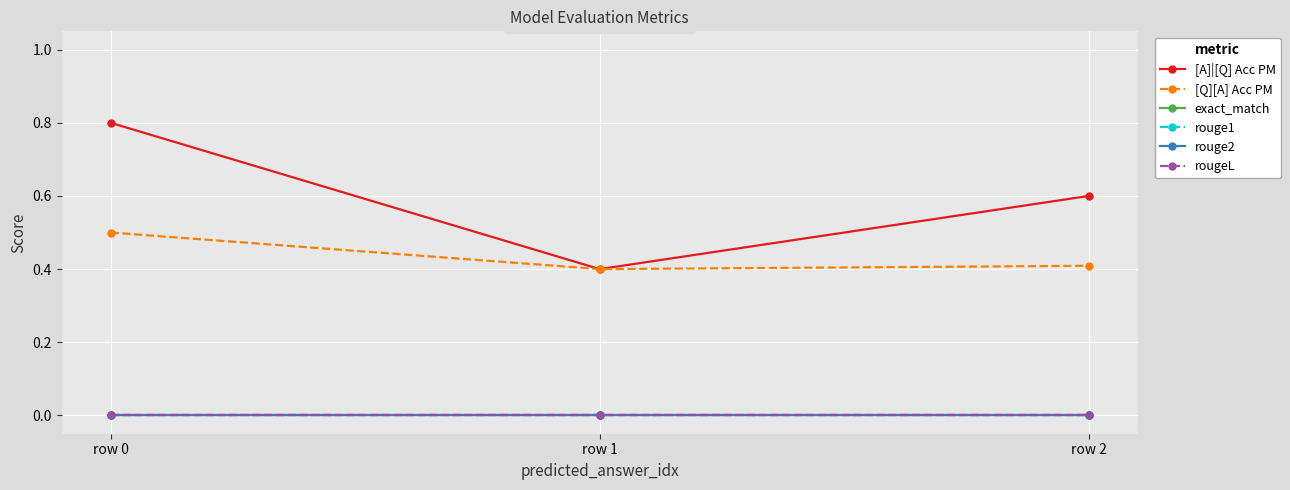

Does the chart display data point markers on the line(s)?

Yes